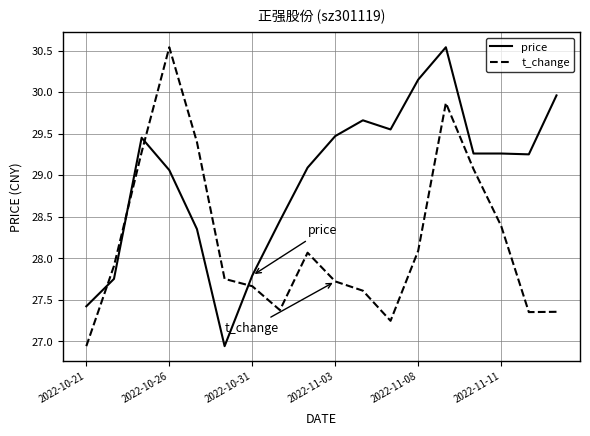

How many intersections are there between t_change and price?

4